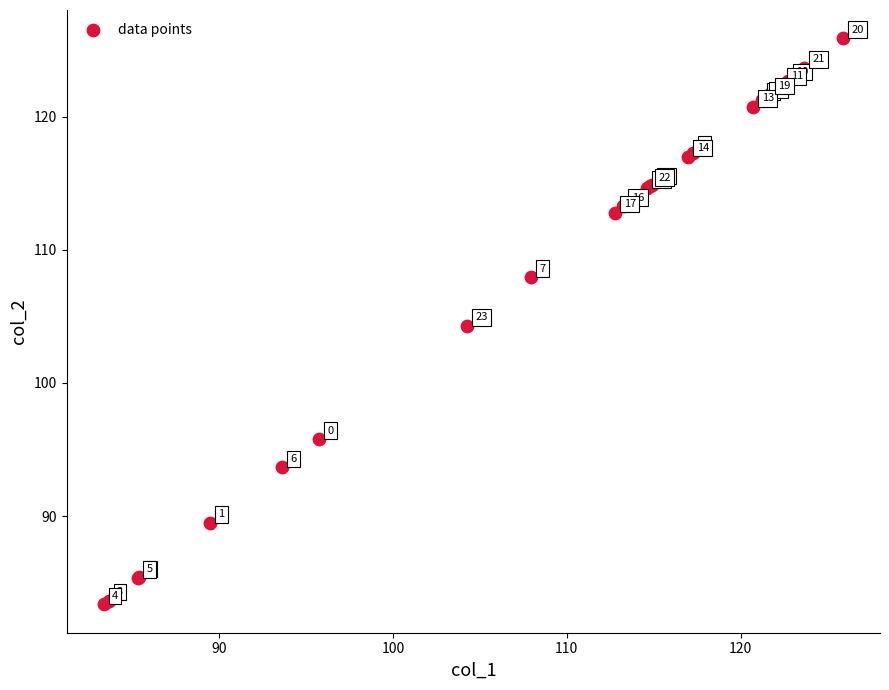

What Y value in the scatter plot is closest to 104?

104.3